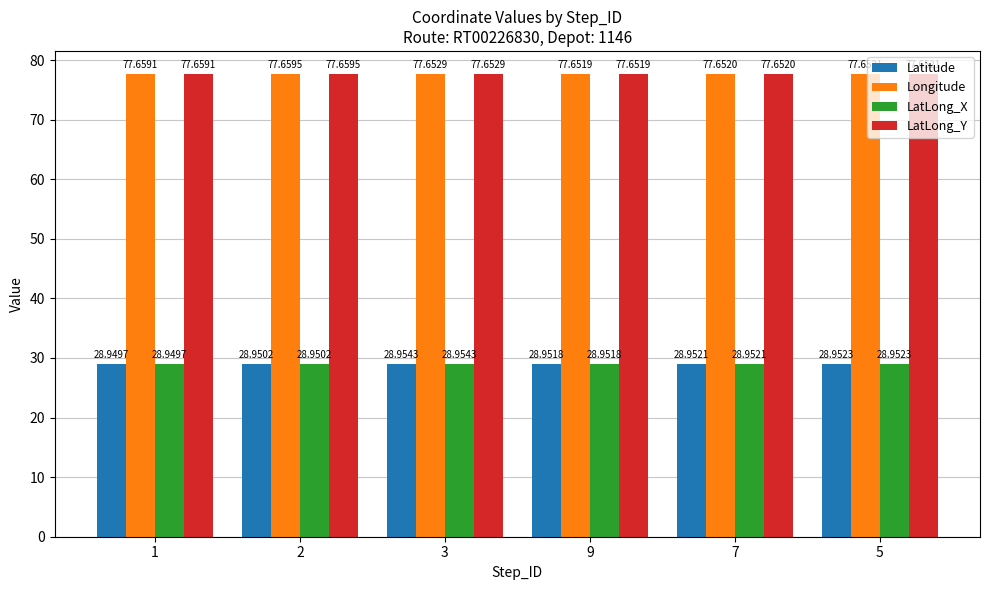

Count the Latitude values in the range 28 to 29.

6